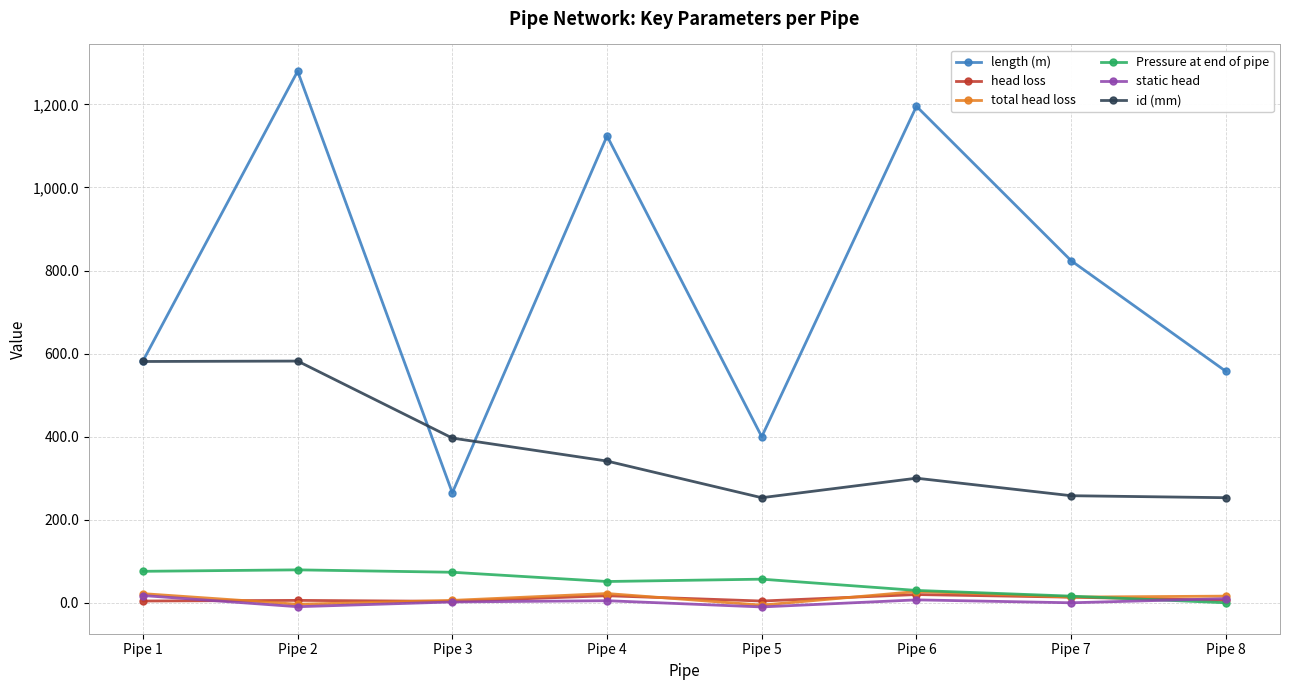

At which category is the sum across all series the highest?

Pipe 2